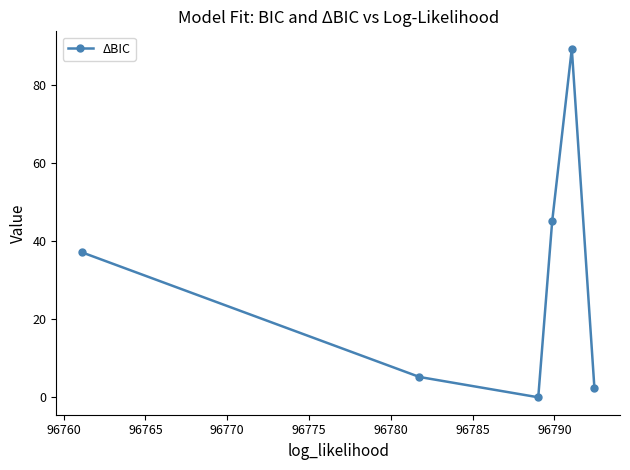

What is the value of the 6th point from the left?

2.5